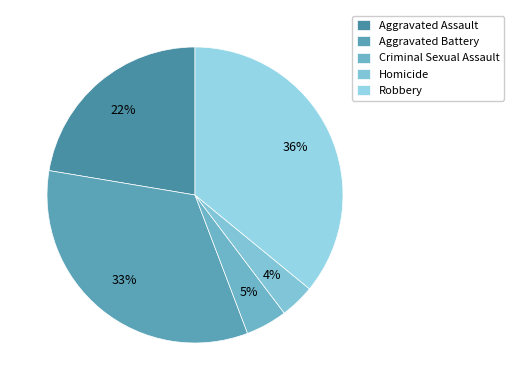

Rank the categories by value from highest to lowest.

Robbery, Aggravated Battery, Aggravated Assault, Criminal Sexual Assault, Homicide